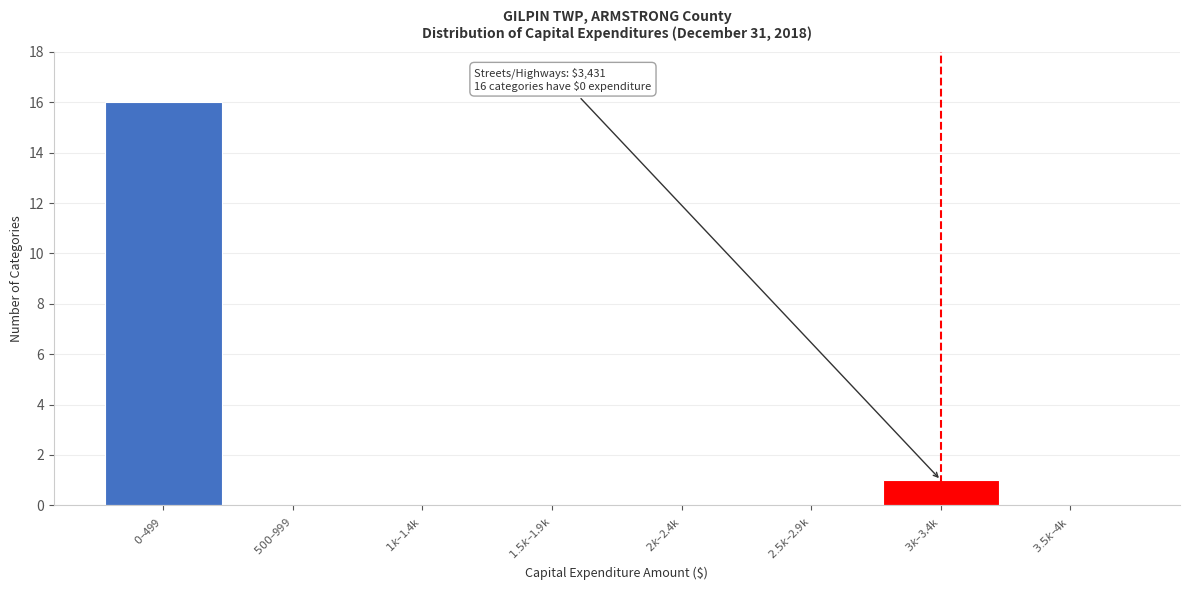

What is the maximum value shown in the chart?

16